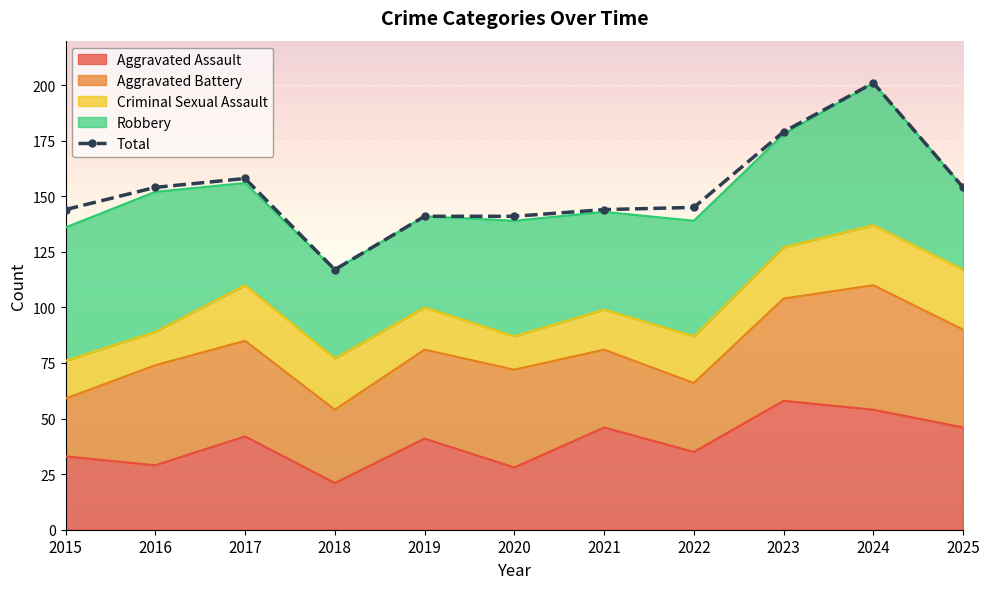

At 2021, list the series in order from smallest to largest.

Criminal Sexual Assault, Aggravated Battery, Robbery, Aggravated Assault, Total